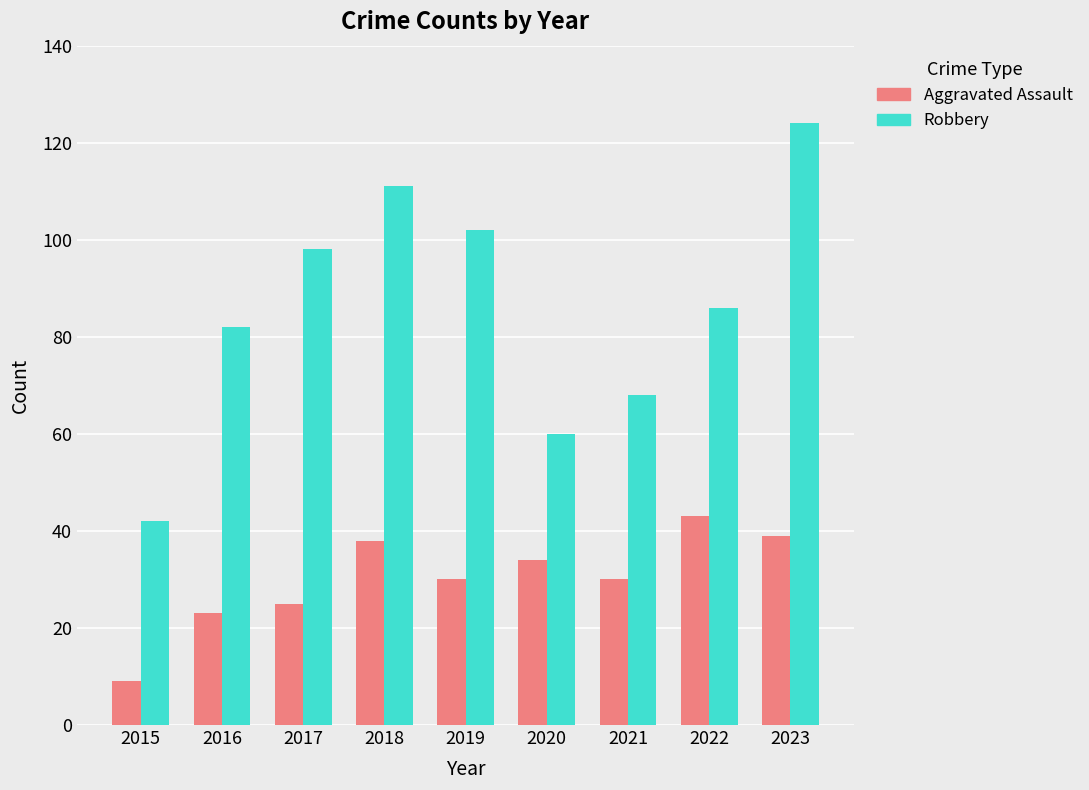

Which category has the lowest value across all series?

2015